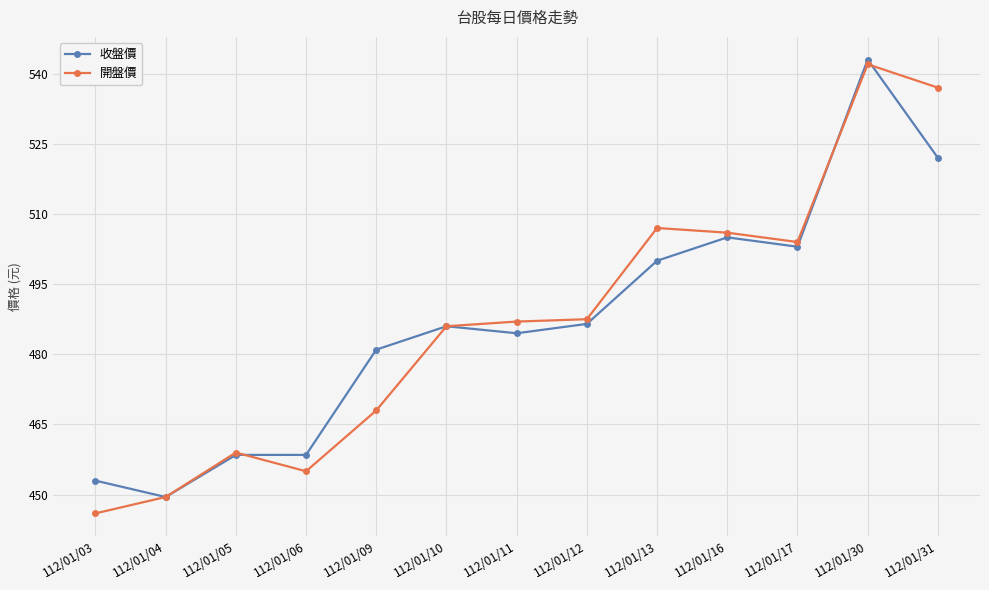

True or false: 開盤價 has more than 2 interior local peaks.

True